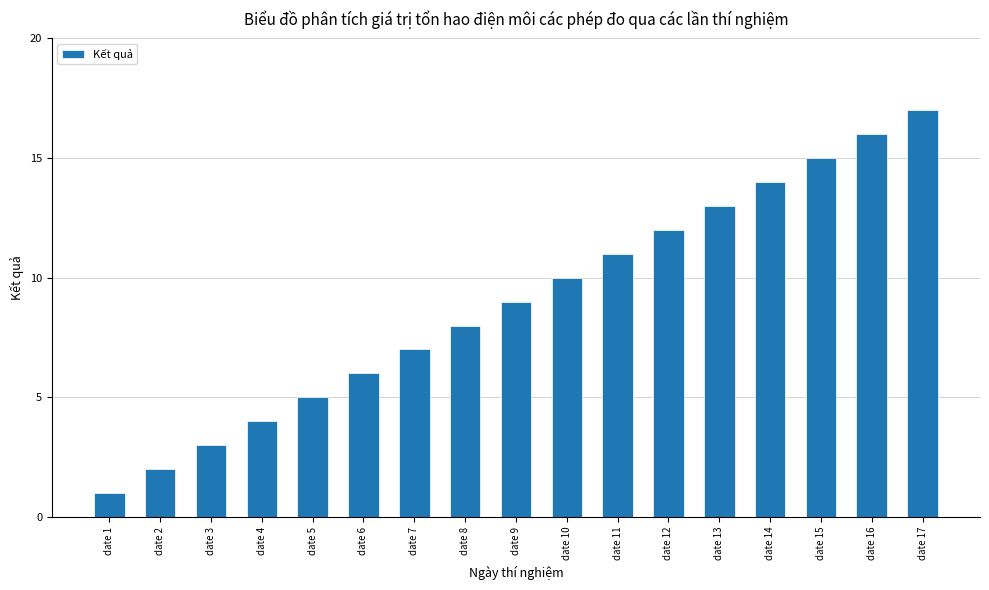

What is the difference between the second highest and second lowest values?

14